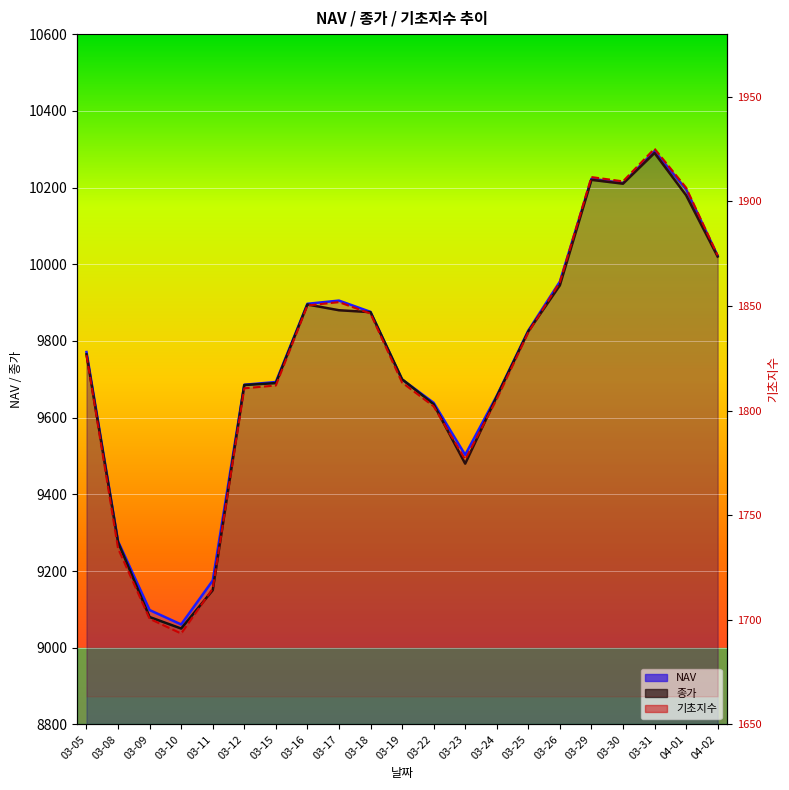

What is the difference between the second highest and second lowest values in the 종가 series?

1140.0